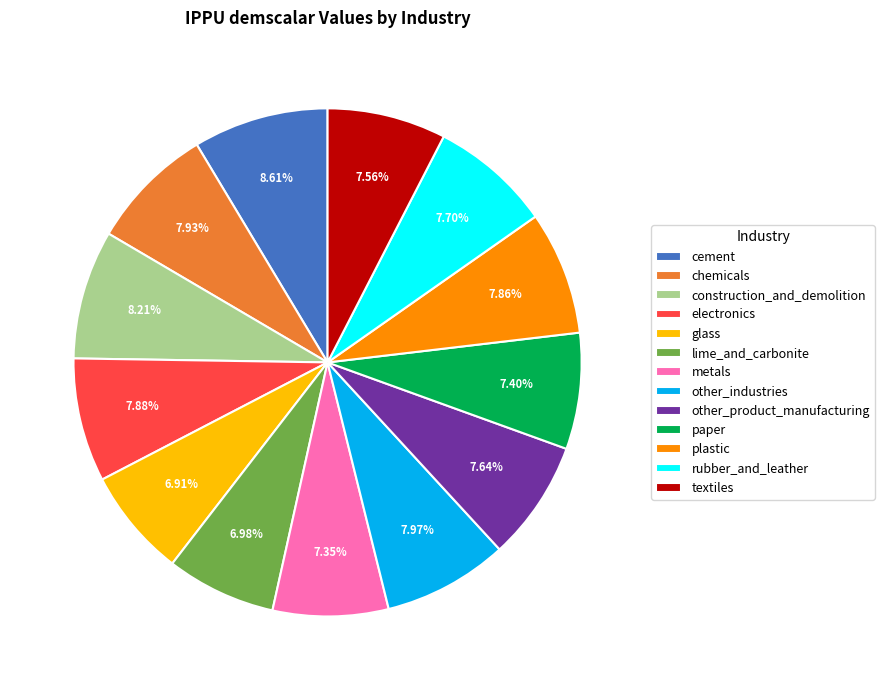

Combined, what portion of the pie is other_product_manufacturing and electronics?

15.5%